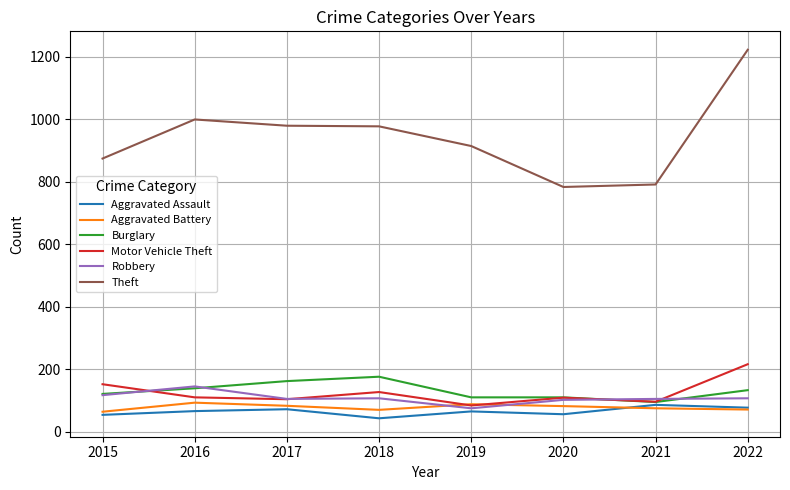

What is the highest value of the Burglary series?

176